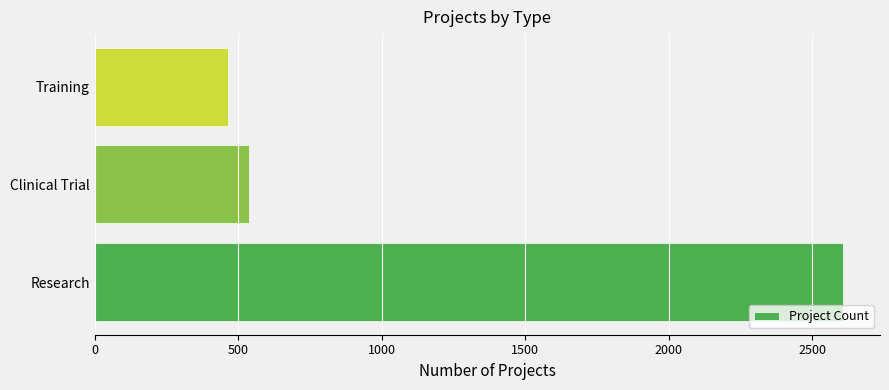

How many series are shown in this chart?

1